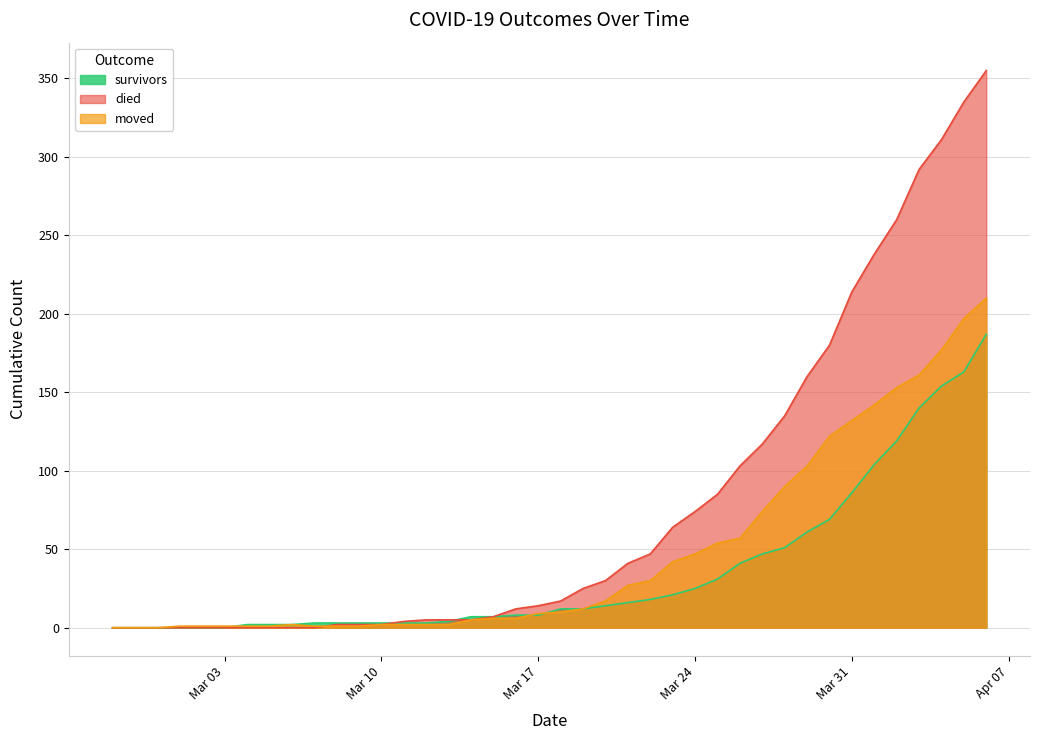

At which label does moved first exceed 10?

2020-03-19